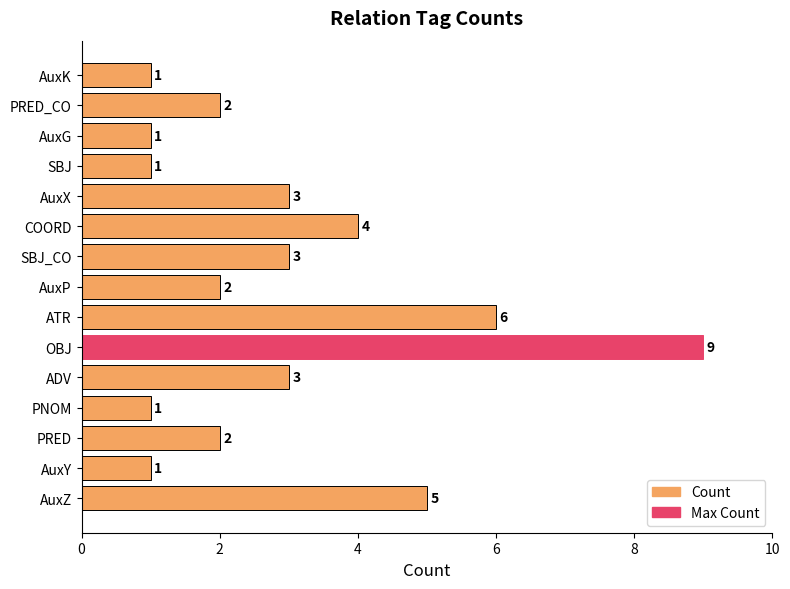

Approximately how many times larger is the value at SBJ_CO compared to AuxY?

3.0